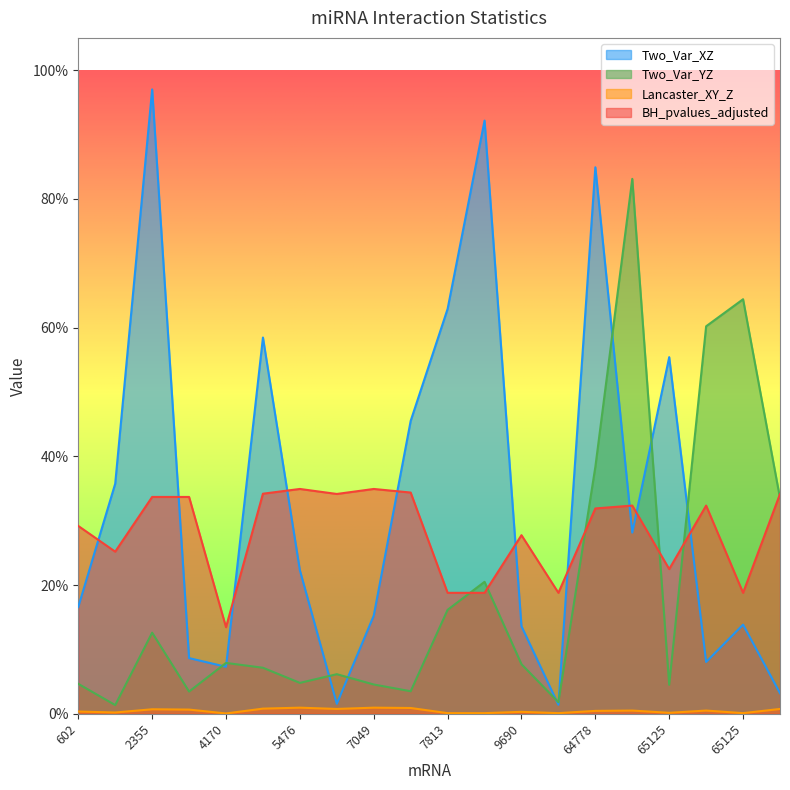

At which label does BH_pvalues_adjusted reach its minimum?

4170